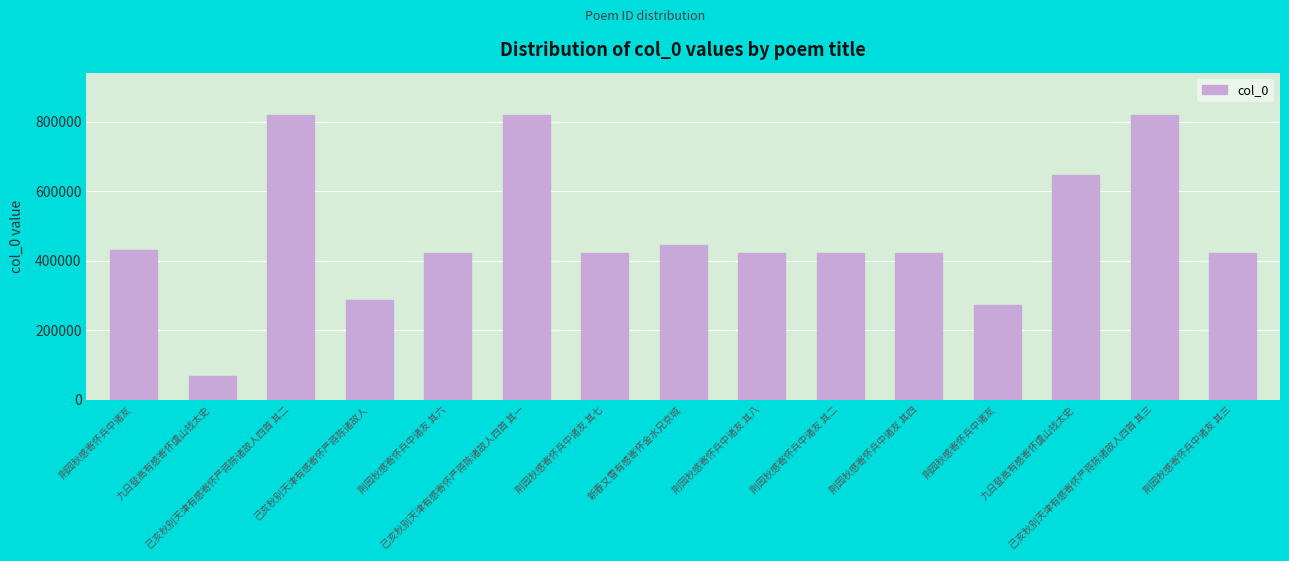

Where does the data first go above 423353?

荆园秋感寄怀兵中诸友